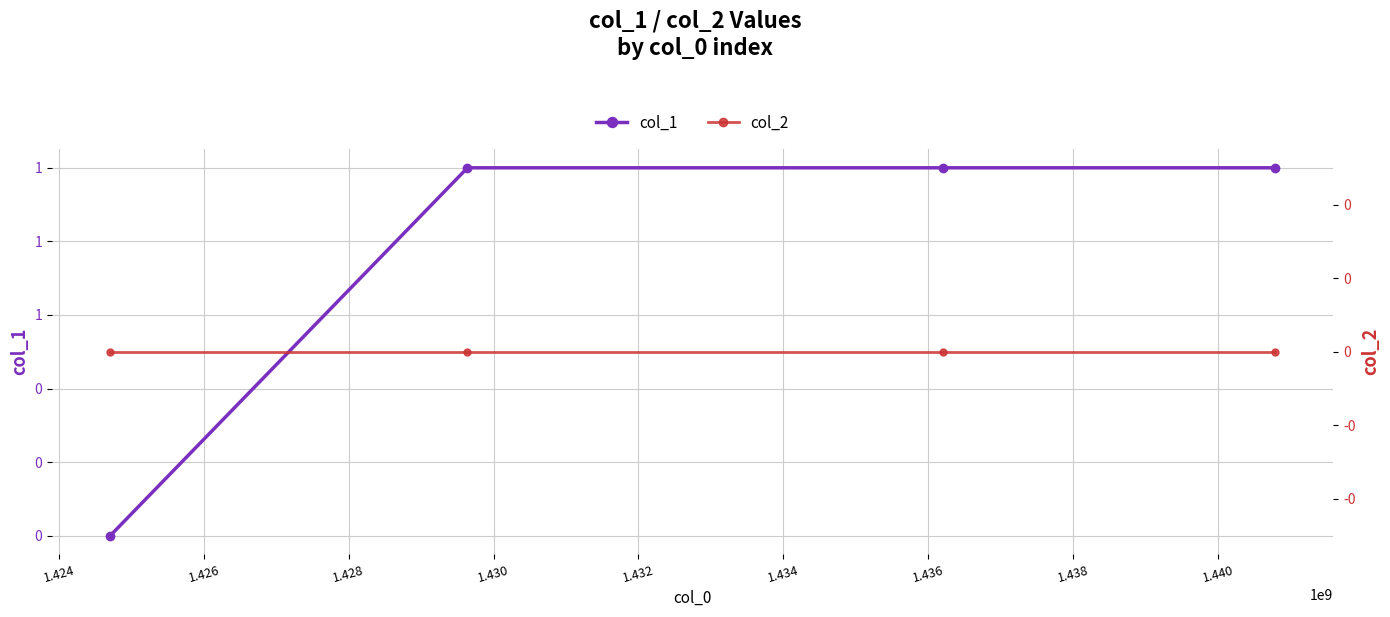

Reading right to left, what are all the values shown in this chart?

col_1: 1	1	1	0
col_2: 0	0	0	0